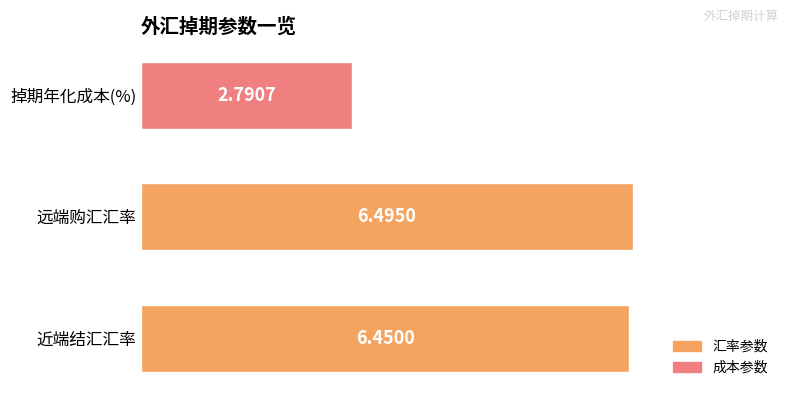

List the labels in order of value, smallest first.

掉期年化成本(%), 近端结汇汇率, 远端购汇汇率